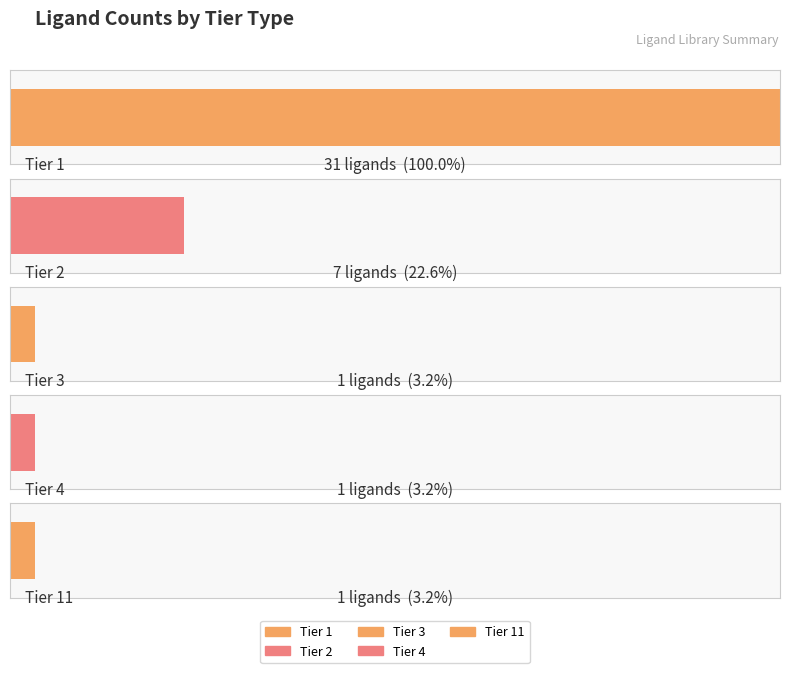

Reading left to right, list all the values displayed in this chart.

Tier 1: Ligand Number=31	Count=0
Tier 2: Ligand Number=7	Count=0
Tier 3: Ligand Number=1	Count=0
Tier 4: Ligand Number=1	Count=0
Tier 11: Ligand Number=1	Count=0